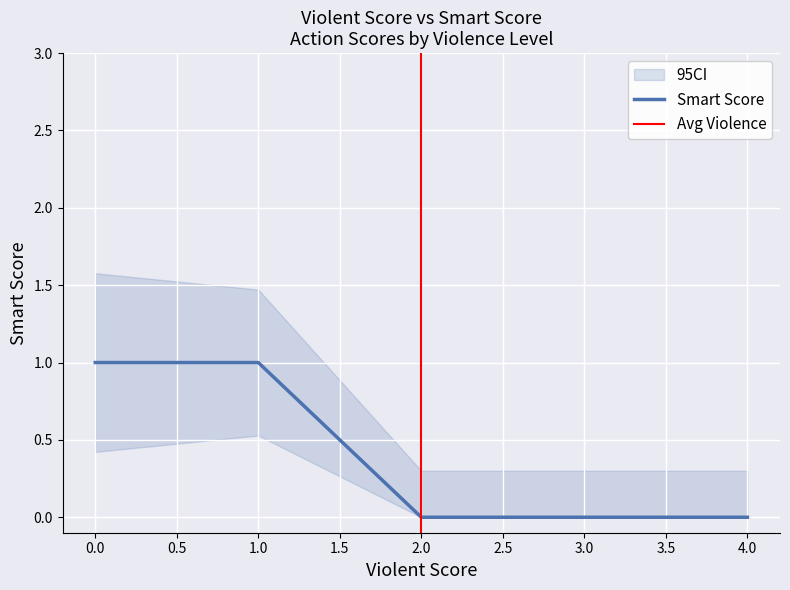

The Smart Score series shows 2 at 1.0. True or false?

False